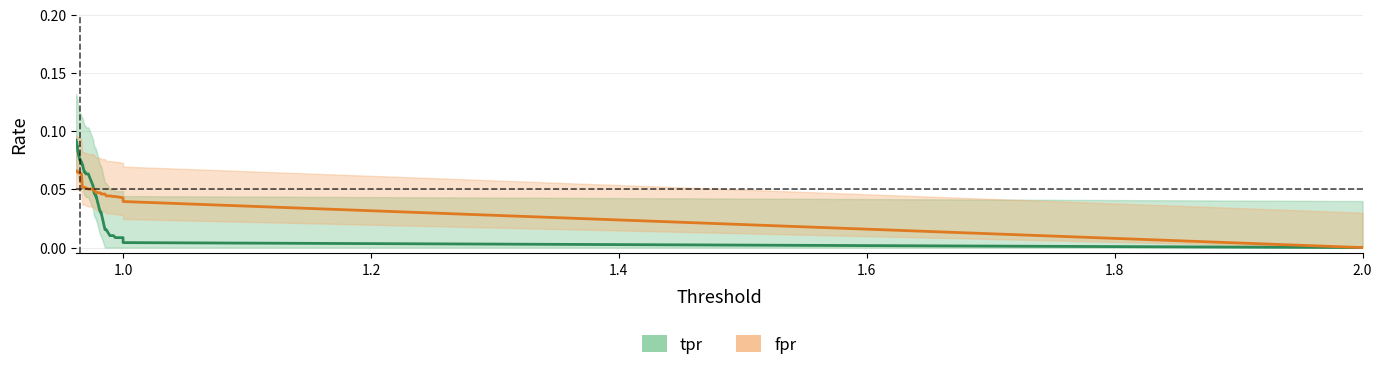

Does the chart display data point markers on the line(s)?

No